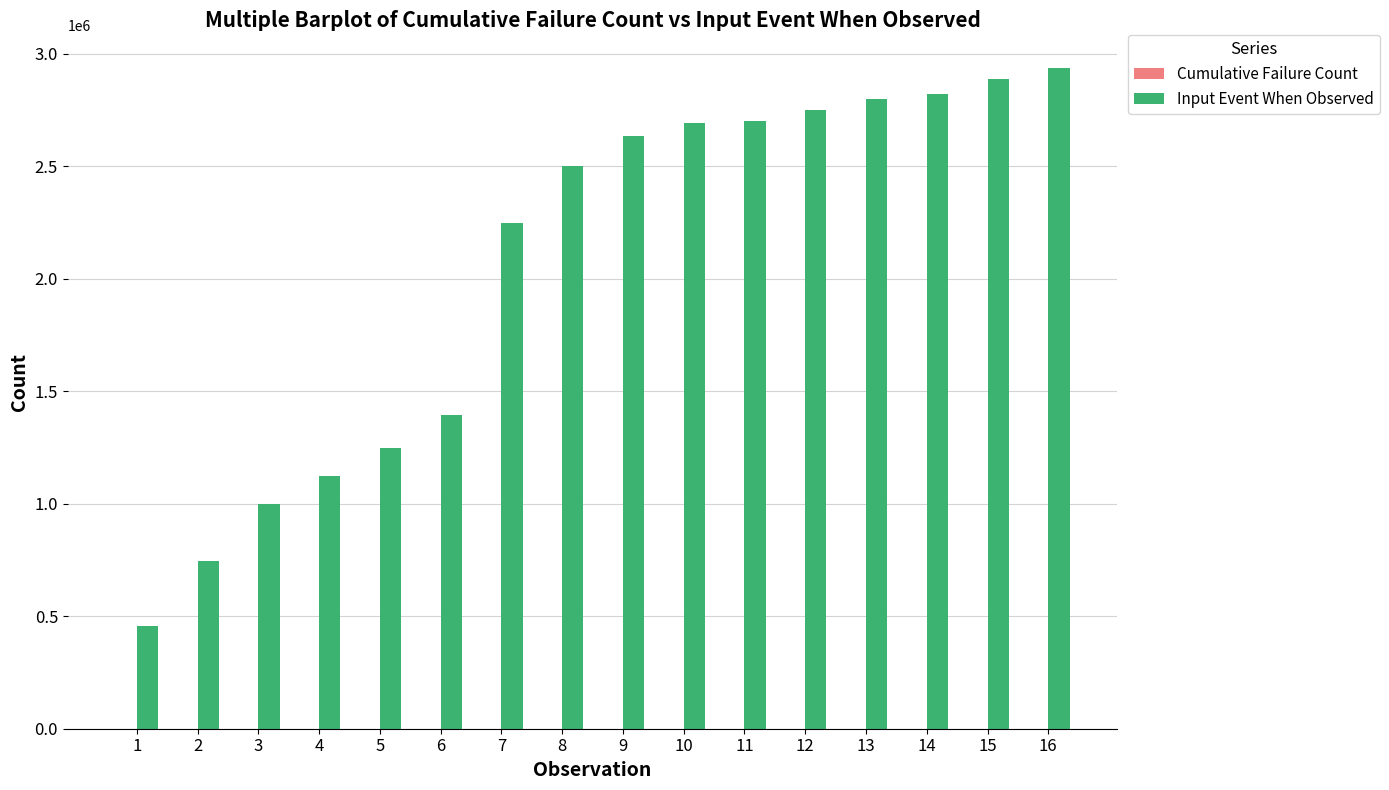

Count the number of categories in the chart.

16